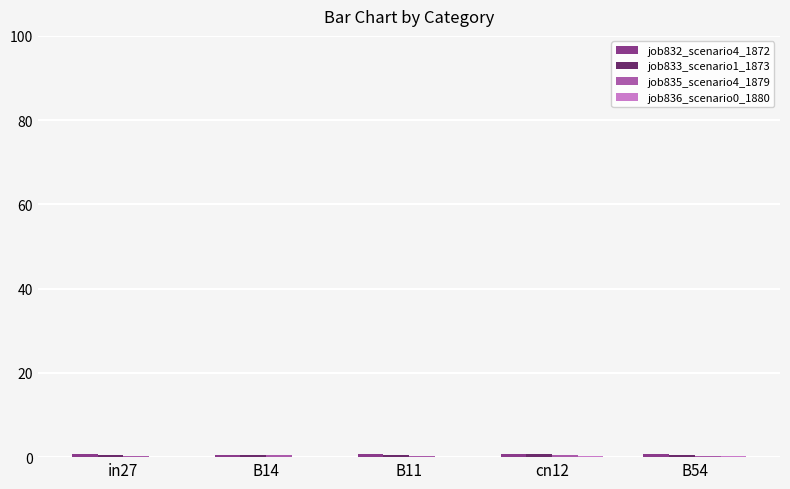

Are the bars horizontal?

No